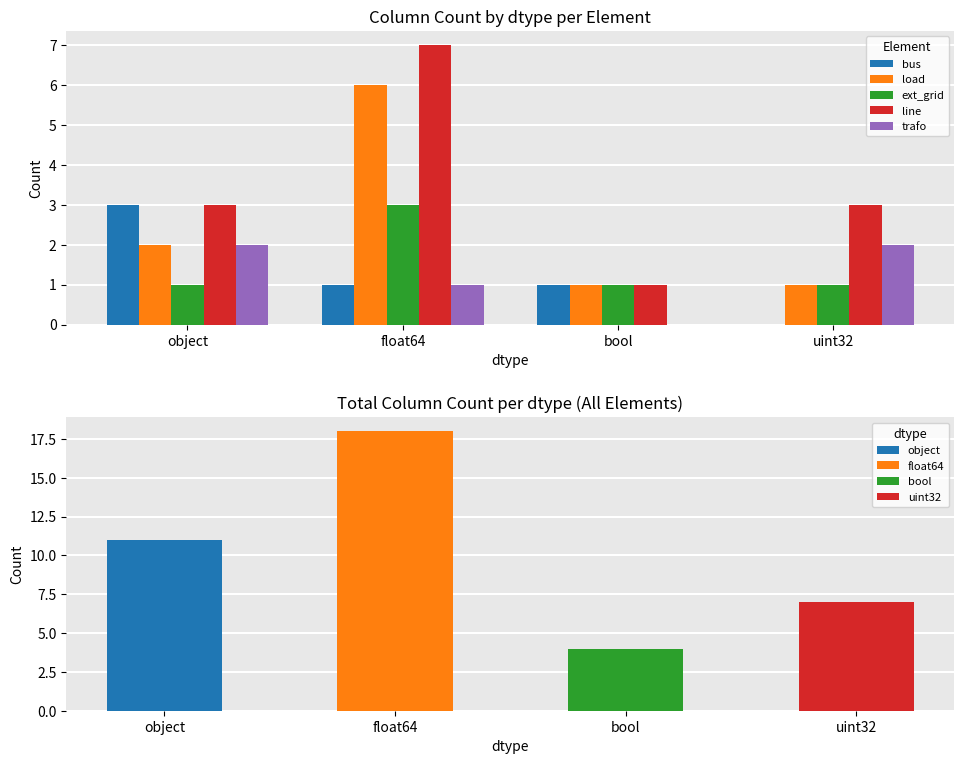

The value of line at bool is 1. True or false?

True